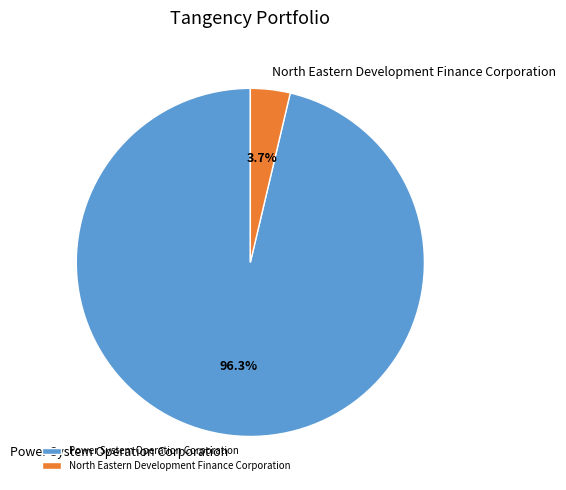

Between North Eastern Development Finance Corporation and Power System Operation Corporation, which is larger?

Power System Operation Corporation